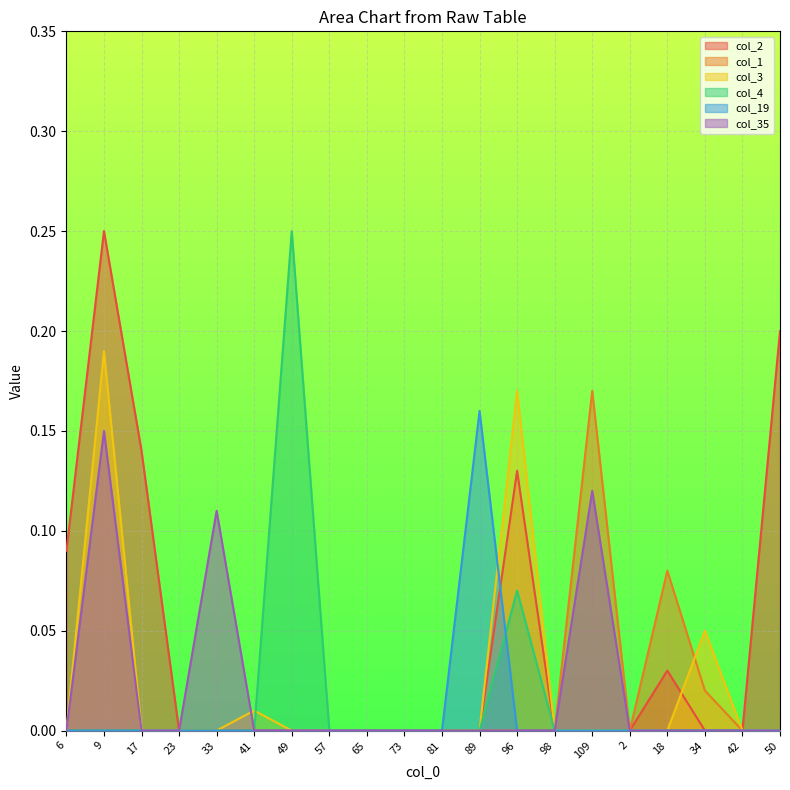

What are all the series names shown in the legend?

col_2, col_1, col_3, col_4, col_19, col_35